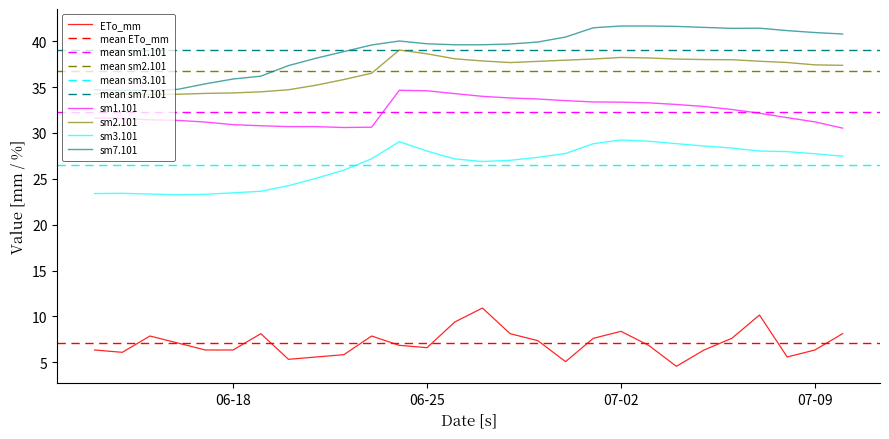

Does the chart display data point markers on the line(s)?

No